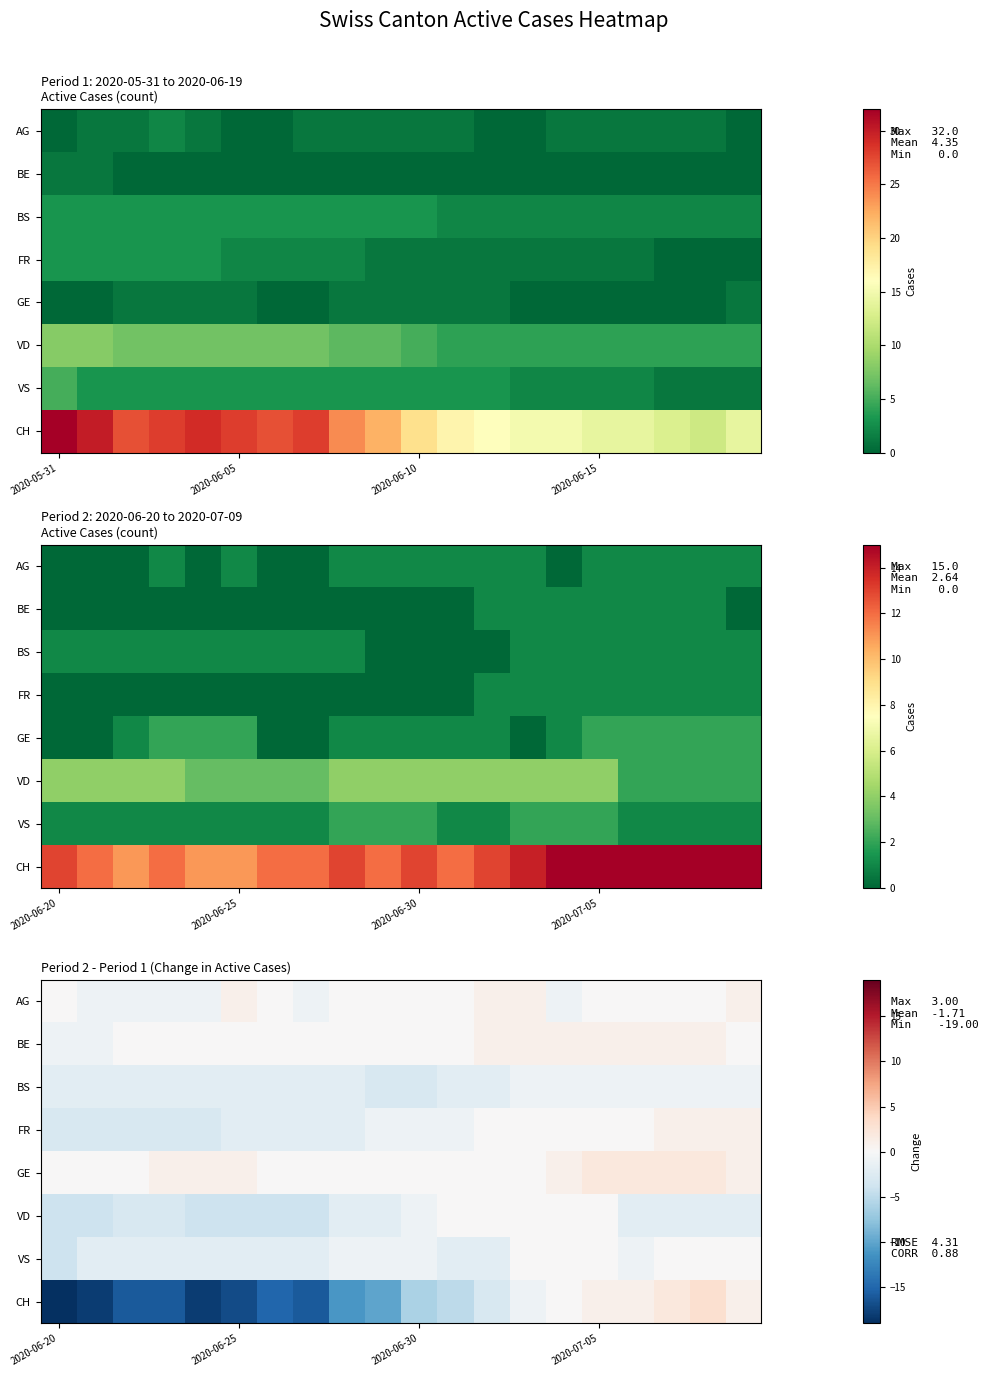

What is the maximum value for BE?

1